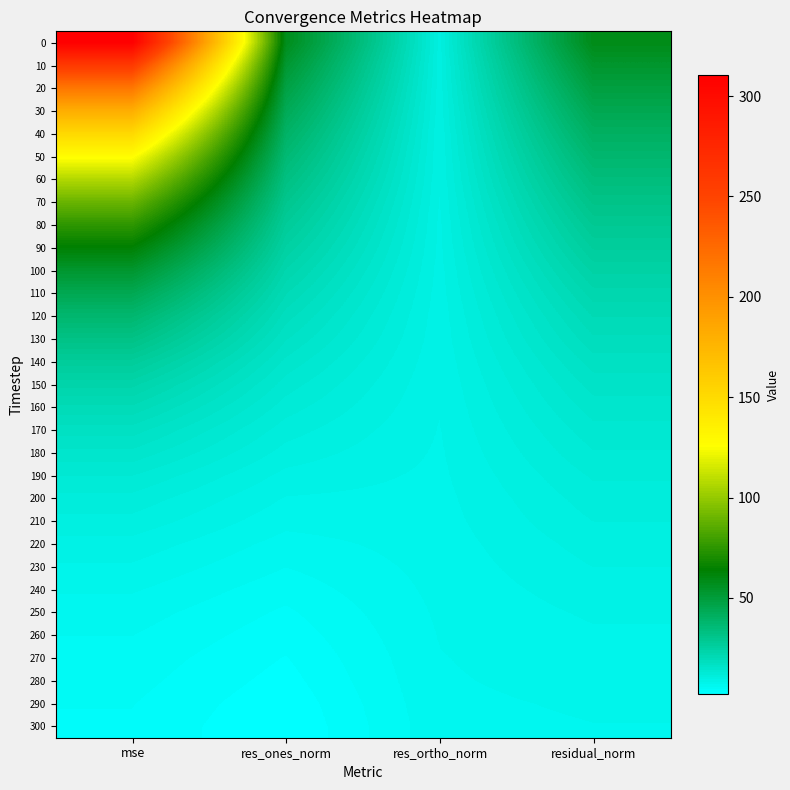

Reading left to right, extract all data points from this chart.

0: mse=310.5	res_ones_norm=57.6	res_ortho_norm=10.1	residual_norm=58.4
10: mse=258.7	res_ones_norm=52.4	res_ortho_norm=9.9	residual_norm=53.3
20: mse=216.6	res_ones_norm=47.8	res_ortho_norm=9.8	residual_norm=48.8
30: mse=180.8	res_ones_norm=43.5	res_ortho_norm=9.7	residual_norm=44.6
40: mse=151.3	res_ones_norm=39.7	res_ortho_norm=9.6	residual_norm=40.8
50: mse=127.1	res_ones_norm=36.2	res_ortho_norm=9.5	residual_norm=37.4
60: mse=107.1	res_ones_norm=33.0	res_ortho_norm=9.4	residual_norm=34.3
70: mse=89.6	res_ones_norm=30.0	res_ortho_norm=9.2	residual_norm=31.4
80: mse=75.3	res_ones_norm=27.3	res_ortho_norm=9.1	residual_norm=28.8
90: mse=63.5	res_ones_norm=24.9	res_ortho_norm=9.0	residual_norm=26.4
100: mse=53.1	res_ones_norm=22.5	res_ortho_norm=8.9	residual_norm=24.2
110: mse=44.4	res_ones_norm=20.3	res_ortho_norm=8.8	residual_norm=22.1
120: mse=37.4	res_ones_norm=18.4	res_ortho_norm=8.6	residual_norm=20.3
130: mse=32.0	res_ones_norm=16.7	res_ortho_norm=8.5	residual_norm=18.8
140: mse=27.0	res_ones_norm=15.0	res_ortho_norm=8.4	residual_norm=17.2
150: mse=23.0	res_ones_norm=13.6	res_ortho_norm=8.3	residual_norm=15.9
160: mse=19.9	res_ones_norm=12.3	res_ortho_norm=8.2	residual_norm=14.8
170: mse=17.2	res_ones_norm=11.1	res_ortho_norm=8.1	residual_norm=13.8
180: mse=15.0	res_ones_norm=10.1	res_ortho_norm=8.0	residual_norm=12.9
190: mse=13.0	res_ones_norm=9.0	res_ortho_norm=7.9	residual_norm=11.9
200: mse=11.4	res_ones_norm=8.1	res_ortho_norm=7.7	residual_norm=11.2
210: mse=10.2	res_ones_norm=7.3	res_ortho_norm=7.6	residual_norm=10.6
220: mse=8.9	res_ones_norm=6.5	res_ortho_norm=7.5	residual_norm=9.9
230: mse=8.0	res_ones_norm=5.8	res_ortho_norm=7.4	residual_norm=9.4
240: mse=7.1	res_ones_norm=5.0	res_ortho_norm=7.3	residual_norm=8.8
250: mse=6.3	res_ones_norm=4.3	res_ortho_norm=7.1	residual_norm=8.3
260: mse=5.8	res_ones_norm=3.8	res_ortho_norm=7.0	residual_norm=8.0
270: mse=5.3	res_ones_norm=3.3	res_ortho_norm=6.9	residual_norm=7.6
280: mse=5.0	res_ones_norm=2.8	res_ortho_norm=6.8	residual_norm=7.4
290: mse=4.6	res_ones_norm=2.4	res_ortho_norm=6.7	residual_norm=7.1
300: mse=4.3	res_ones_norm=2.1	res_ortho_norm=6.6	residual_norm=6.9